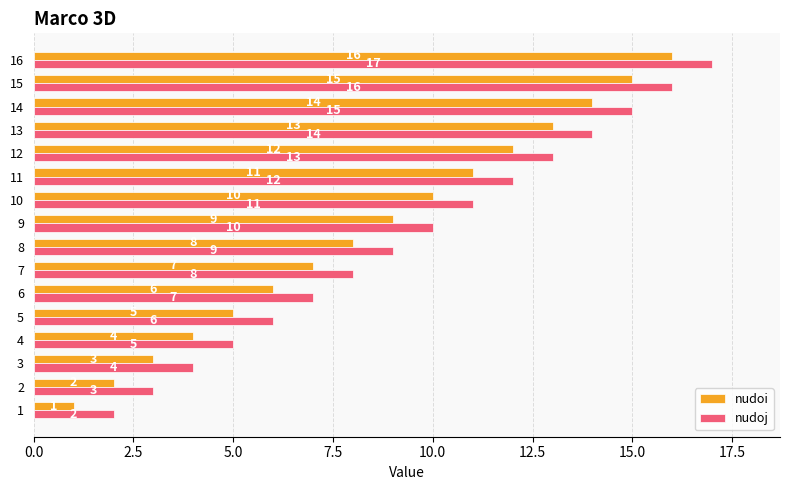

At 16, list the series in order from largest to smallest.

nudoj, nudoi